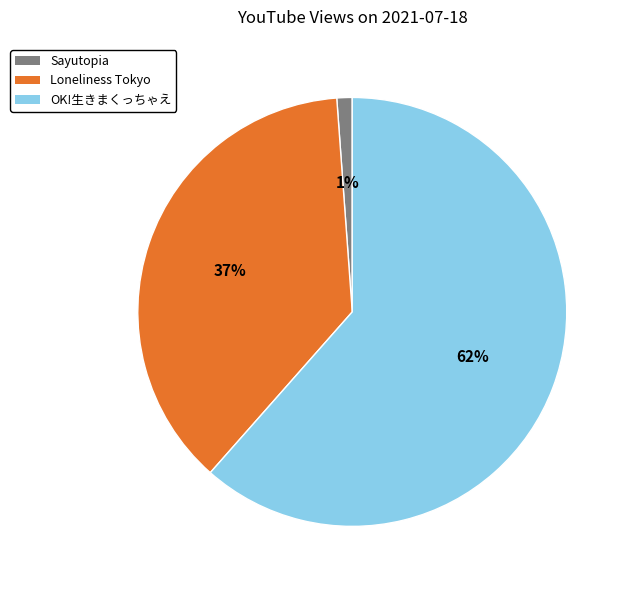

To the nearest percent, what is the average slice percentage?

33%